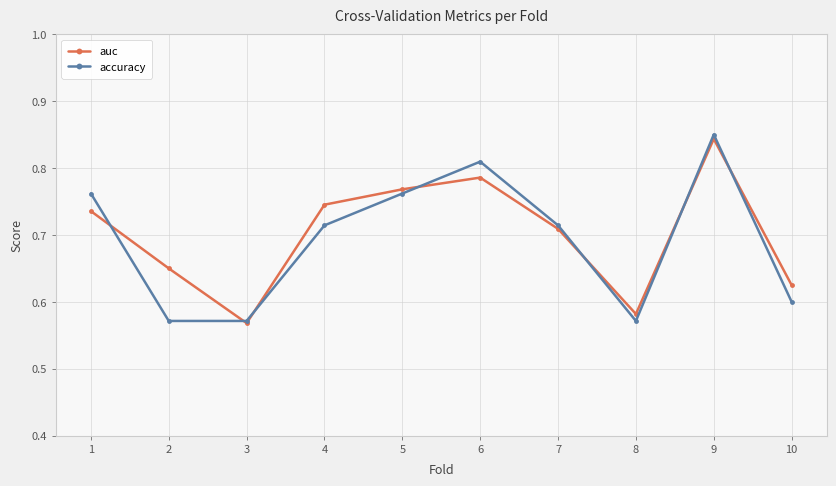

At how many categories does at least one series exceed 0?

10